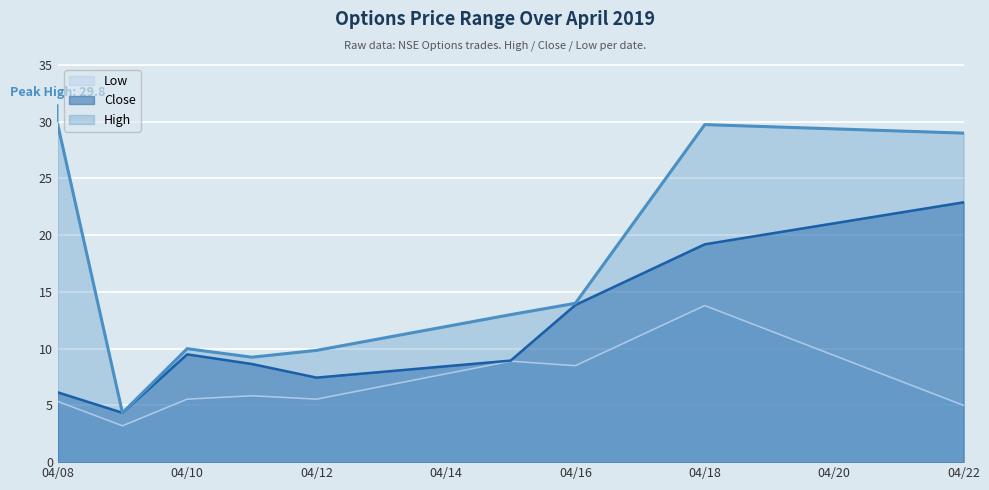

Where is High nearest to the value 17?

04/16